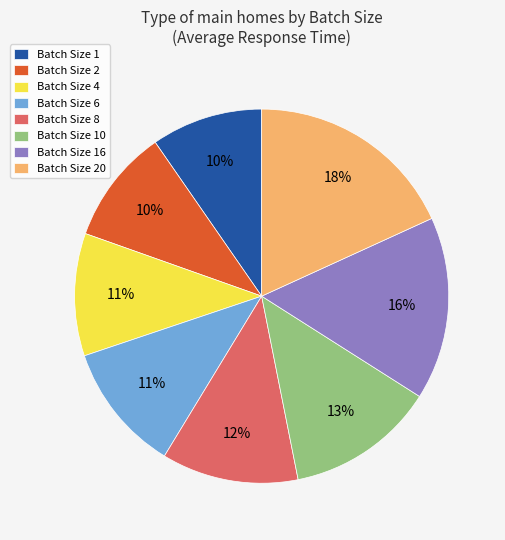

To the nearest percent, what is the average slice percentage?

12%